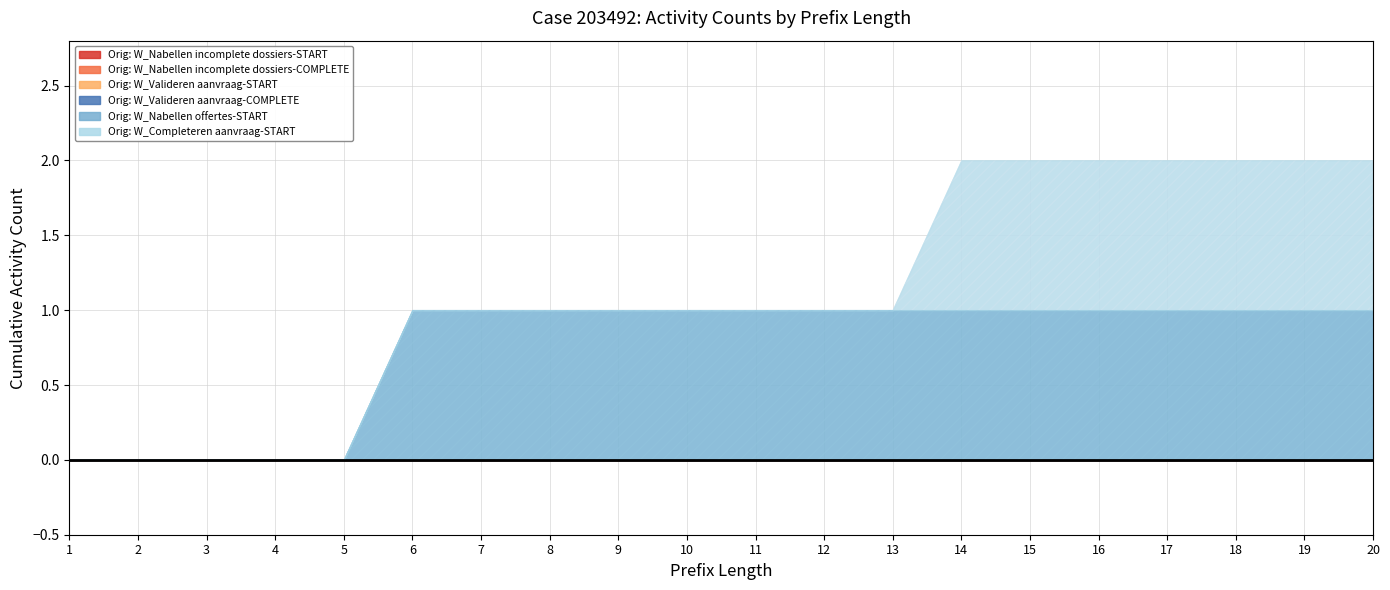

Is it true that W_Nabellen incomplete dossiers-COMPLETE equals 0 at 10?

True